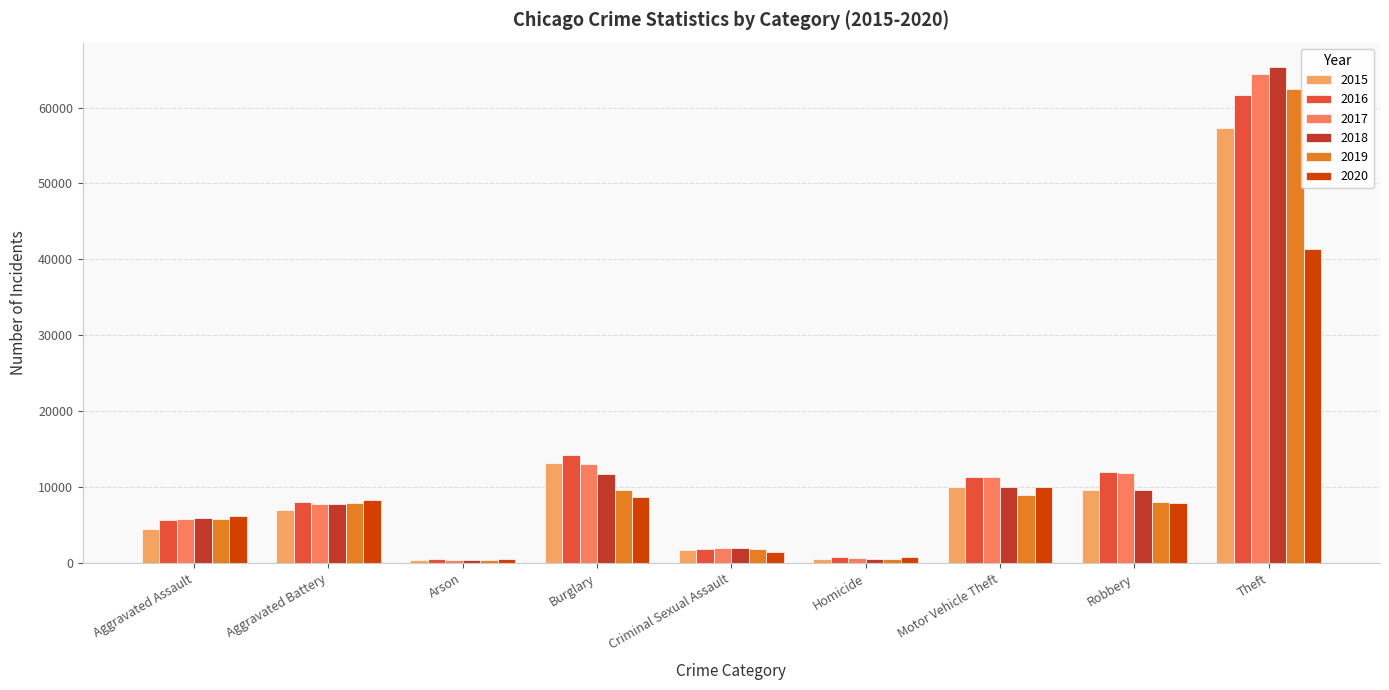

Read the 2020 value at Arson, to the nearest 10.

590